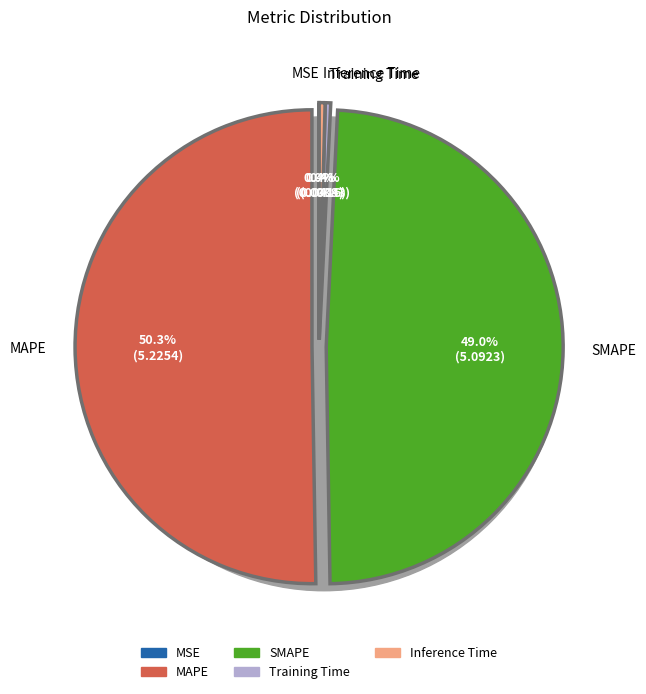

Which category has the smallest portion of the pie?

MSE